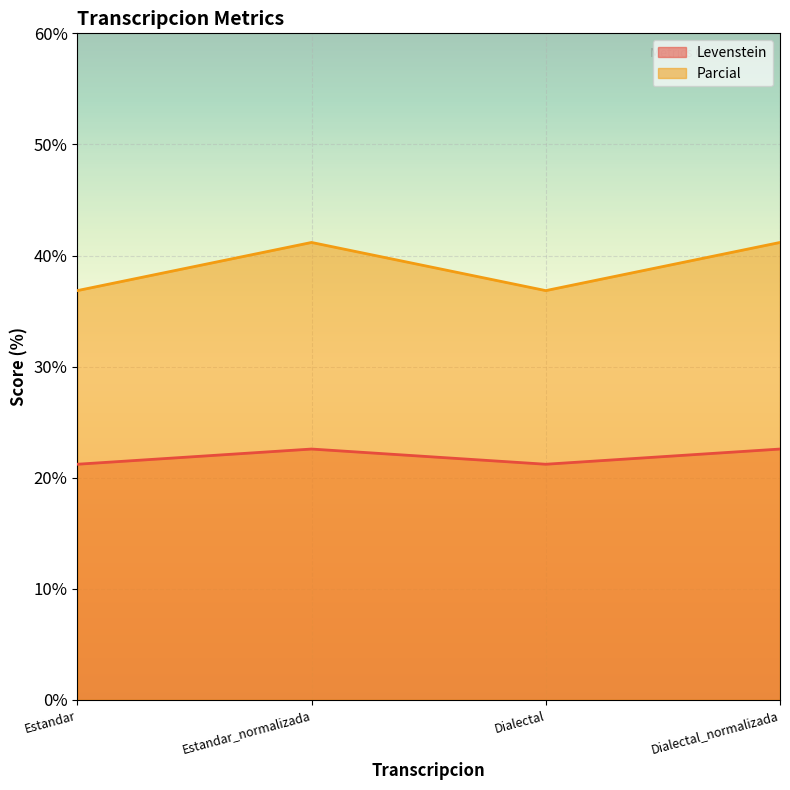

What is the total value across all series at Dialectal?

58.1